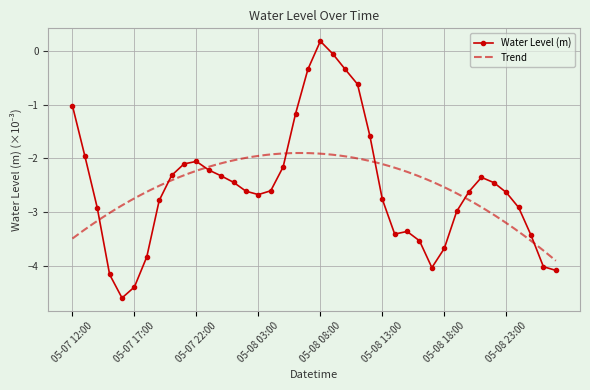

Rank the categories by value from highest to lowest.

05-08 08:00, 05-08 09:00, 05-08 07:00, 05-08 10:00, 05-08 11:00, 05-07 12:00, 05-08 06:00, 05-08 12:00, 05-07 13:00, 05-07 22:00, 05-07 21:00, 05-08 05:00, 05-07 23:00, 05-07 20:00, 05-08 00:00, 05-08 21:00, 05-08 01:00, 05-08 22:00, 05-08 04:00, 05-08 02:00, 05-08 20:00, 05-08 23:00, 05-08 03:00, 05-08 13:00, 05-07 19:00, 05-09 00:00, 05-07 14:00, 05-08 19:00, 05-08 15:00, 05-08 14:00, 05-09 01:00, 05-08 16:00, 05-08 18:00, 05-07 18:00, 05-09 02:00, 05-08 17:00, 05-09 03:00, 05-07 15:00, 05-07 17:00, 05-07 16:00